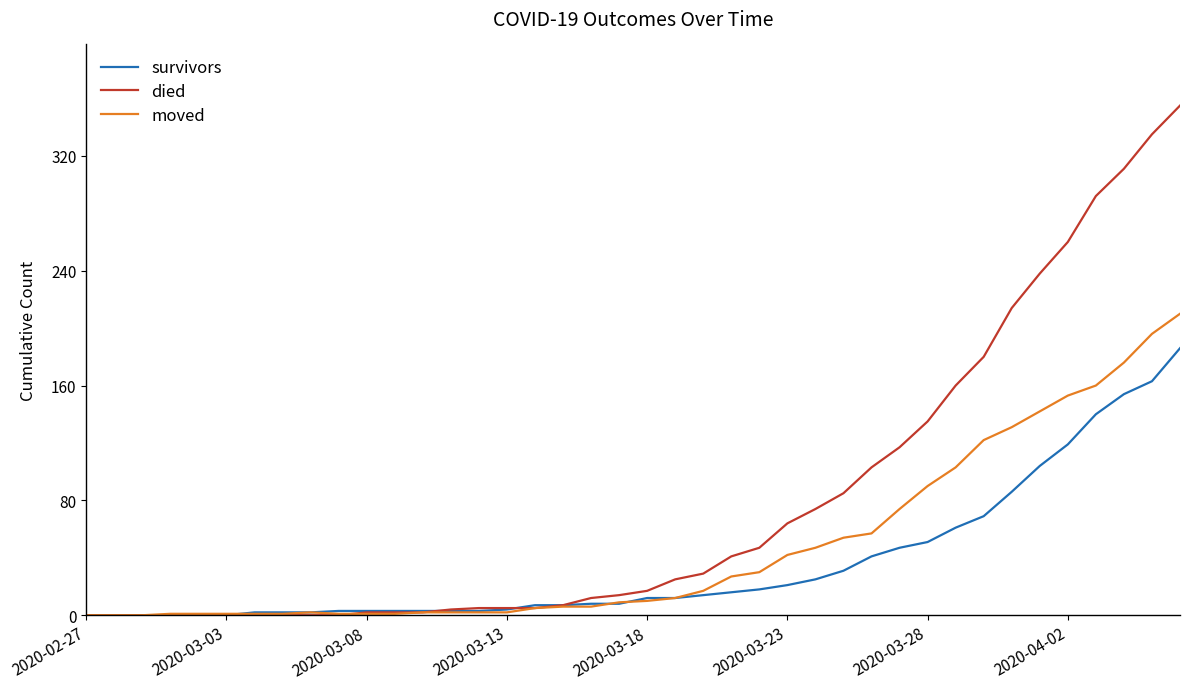

Rank the series by their average value, from lowest to highest.

survivors, moved, died